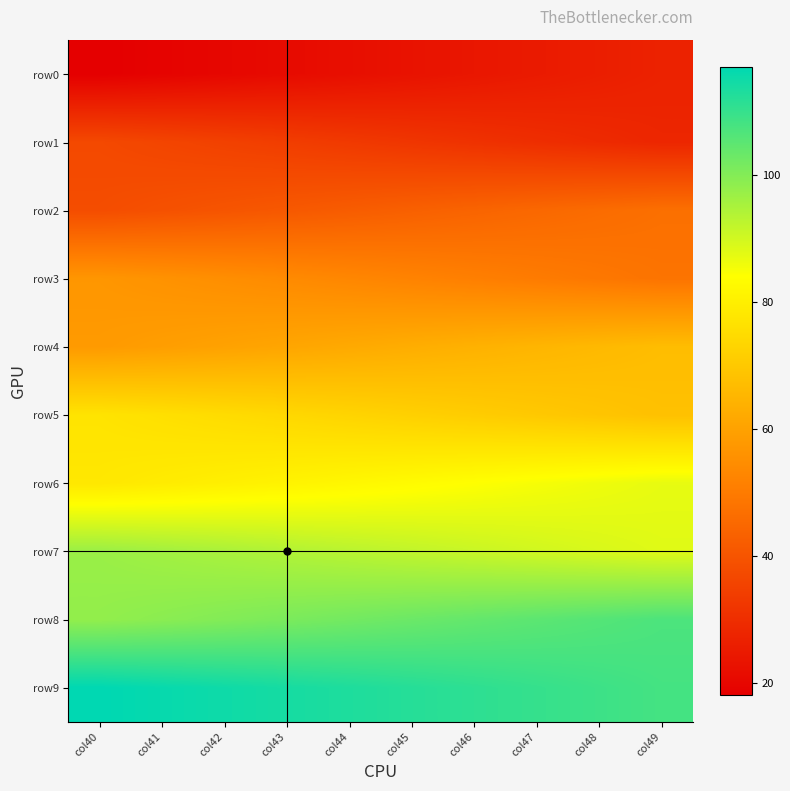

What is the maximum value shown in the chart?

117.0